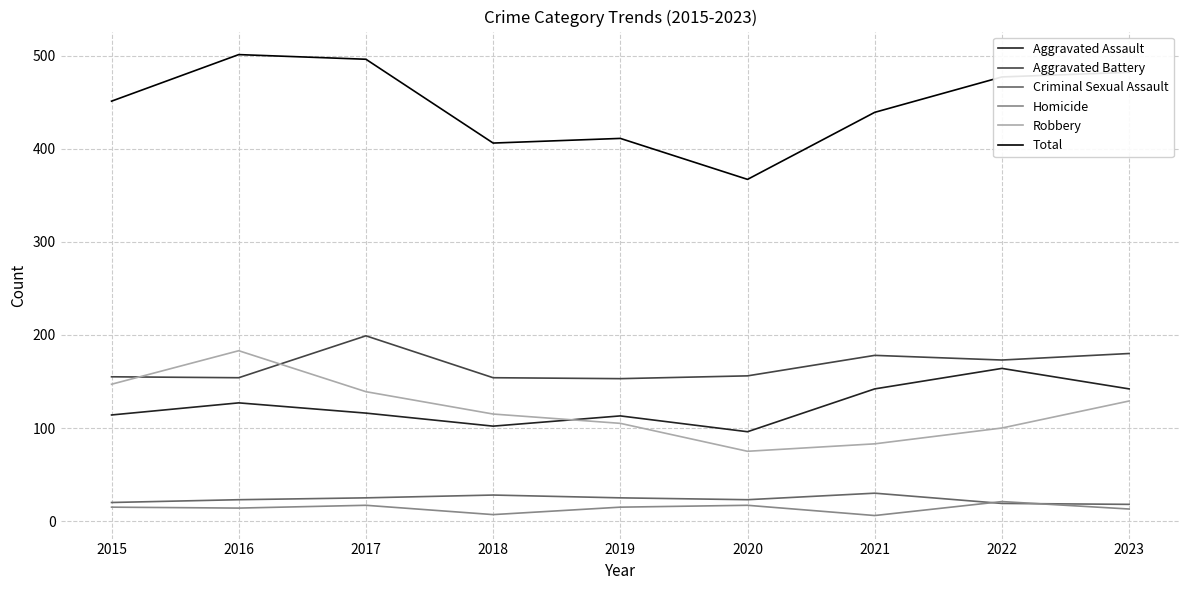

Is the value of Robbery at 2015 greater than the value of Total at 2016?

No